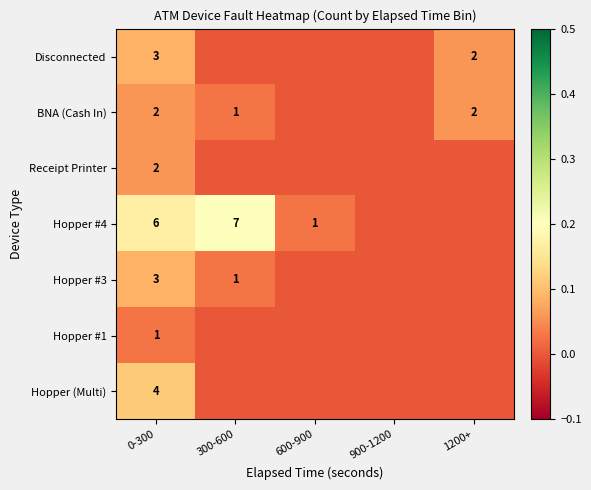

Is the value of Disconnected at 0-300 greater than the value of Hopper (Multi) at 0-300?

No